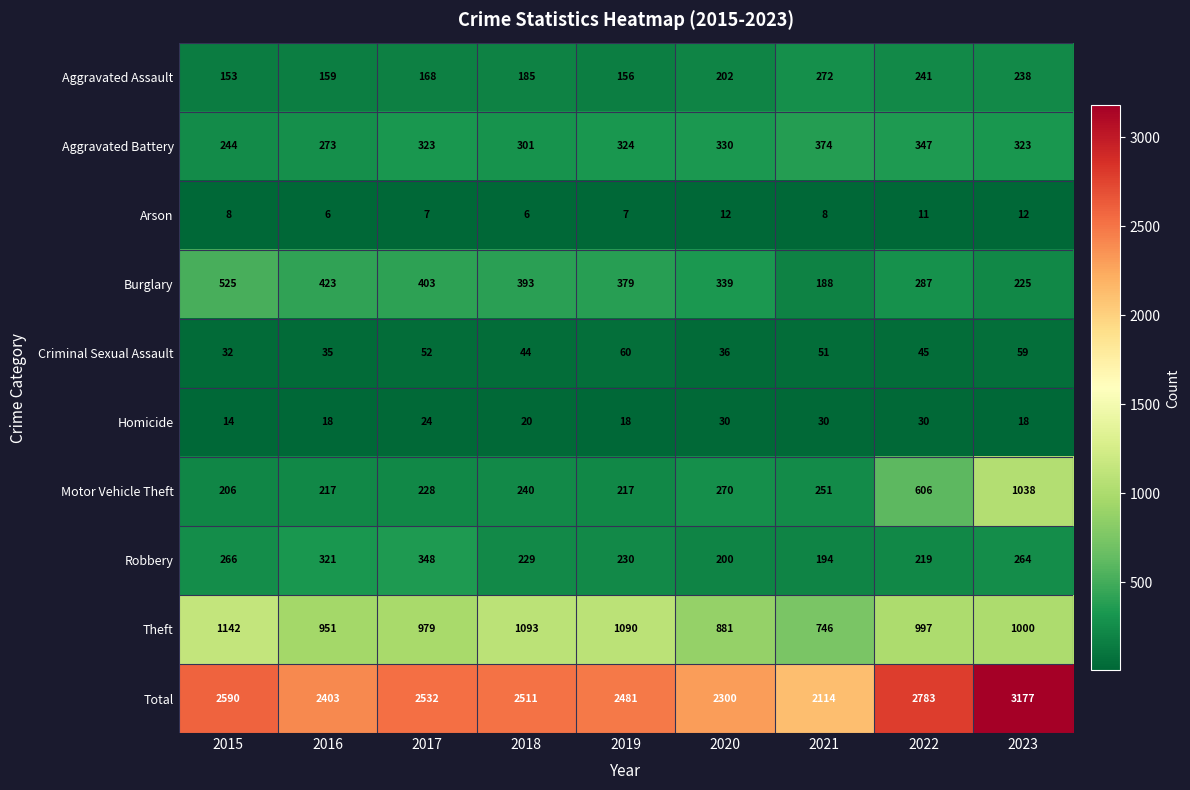

What is the minimum value shown in the chart?

6